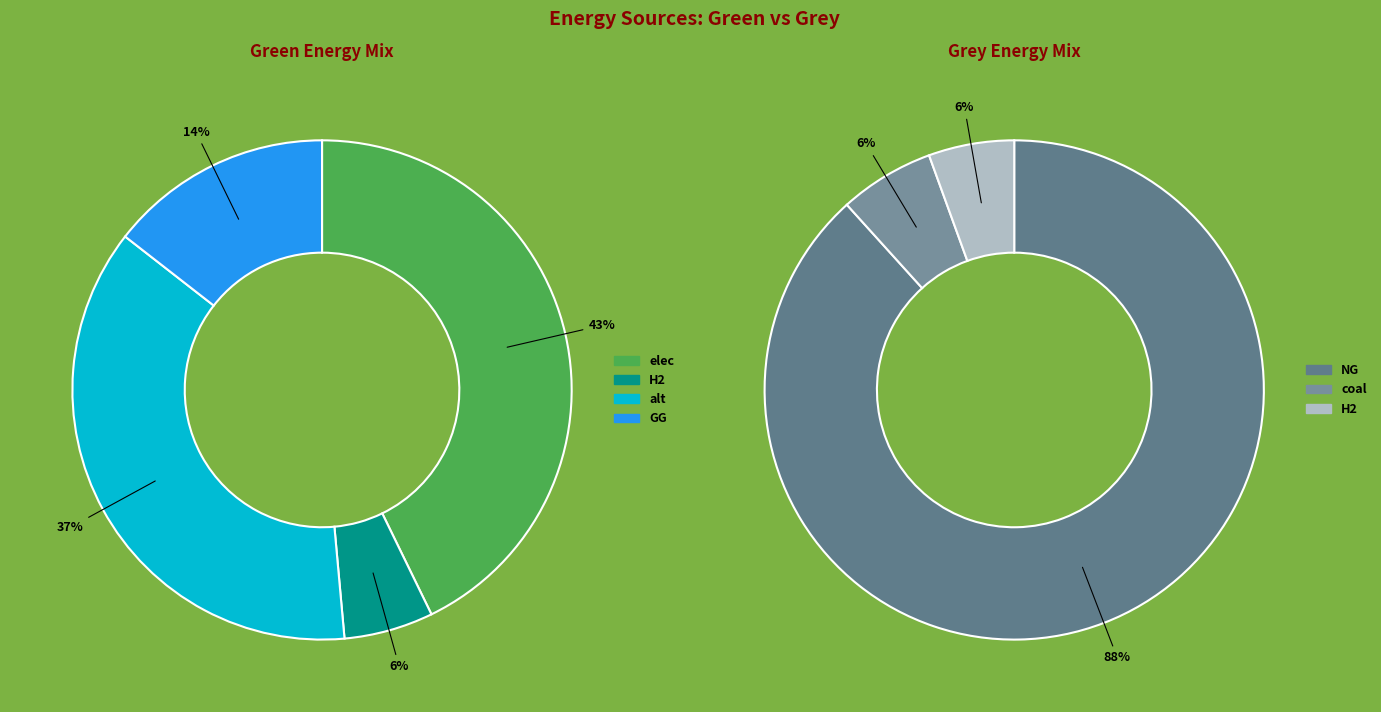

Is there any slice that represents more than half of the pie?

No